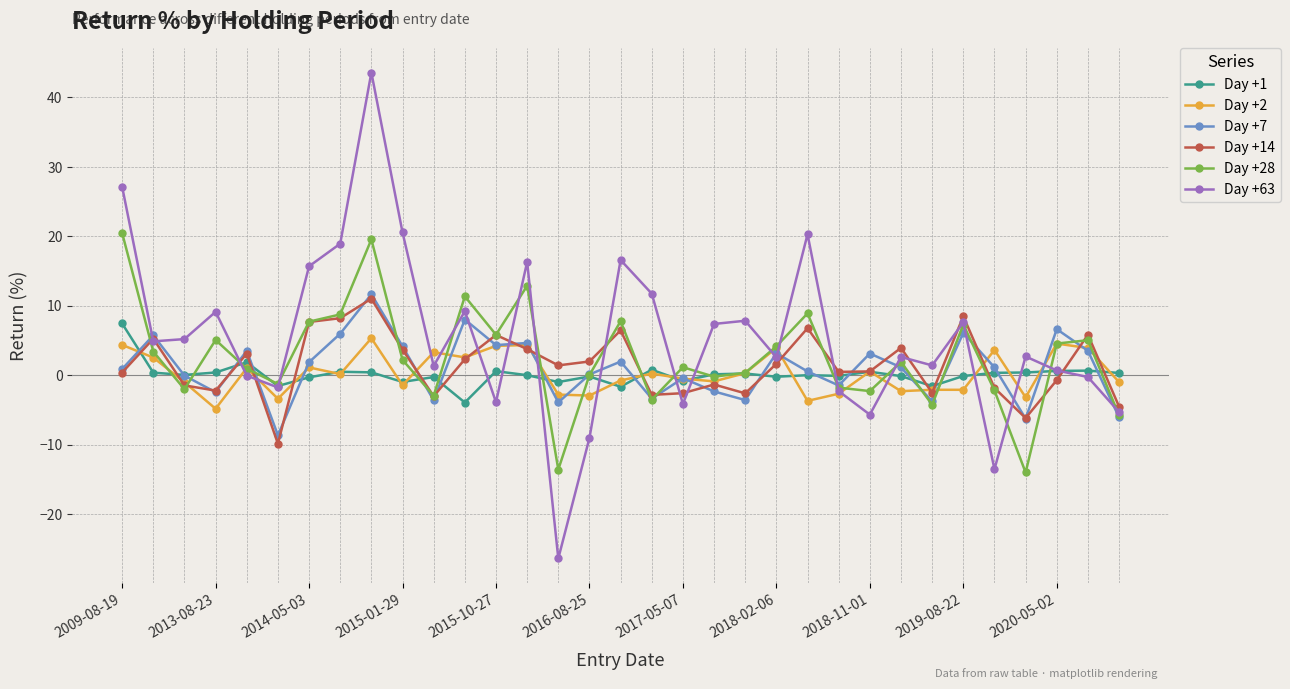

What is the sum of all Day +63 values?

181.4